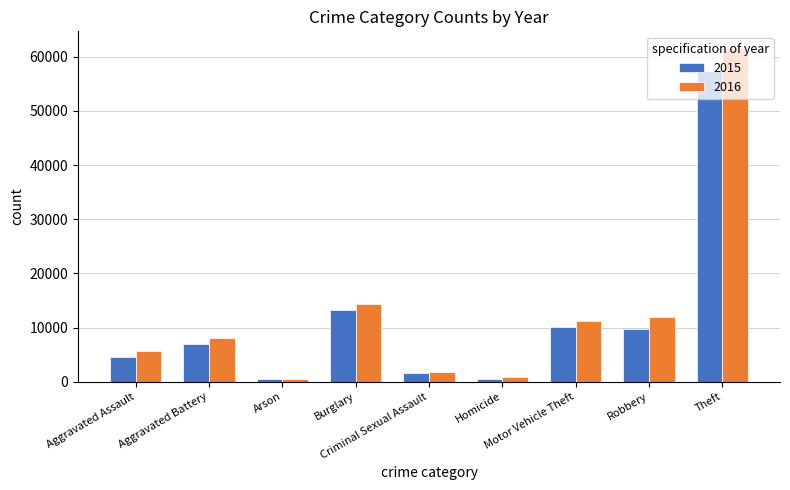

What are all the series names shown in the legend?

2015, 2016